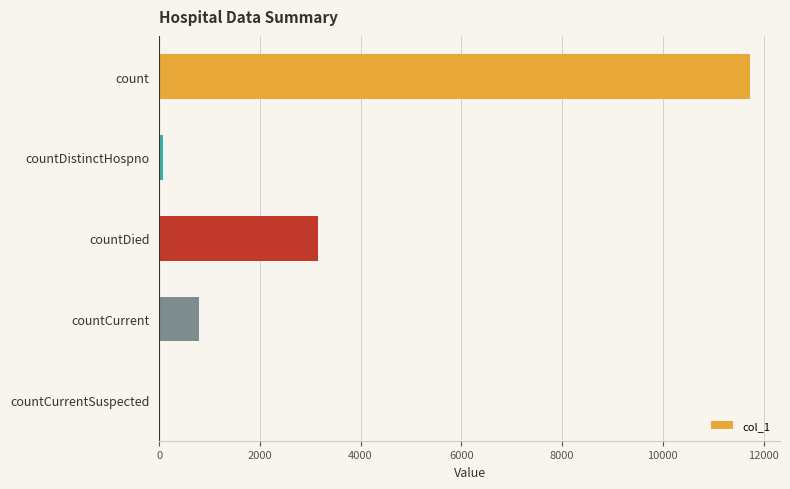

Reading top to bottom, extract all data points from this chart.

count=11738	countDistinctHospno=77	countDied=3151	countCurrent=800	countCurrentSuspected=0